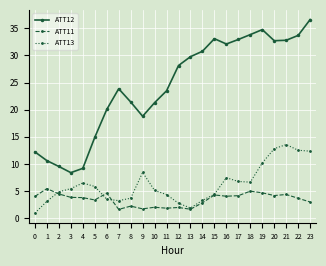

What is the value of the ATT13 point at the 4th from the left?

5.4